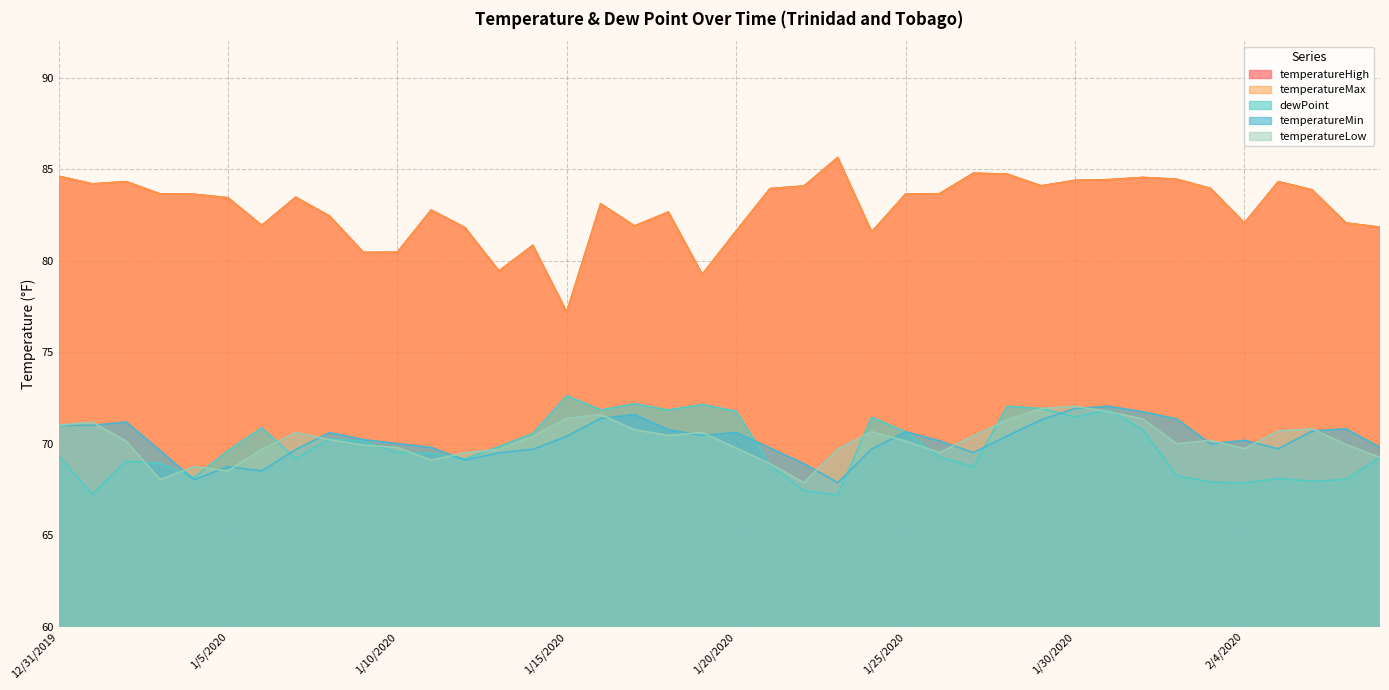

True or false: temperatureHigh has a value of 83.5 at 1/7/2020.

True